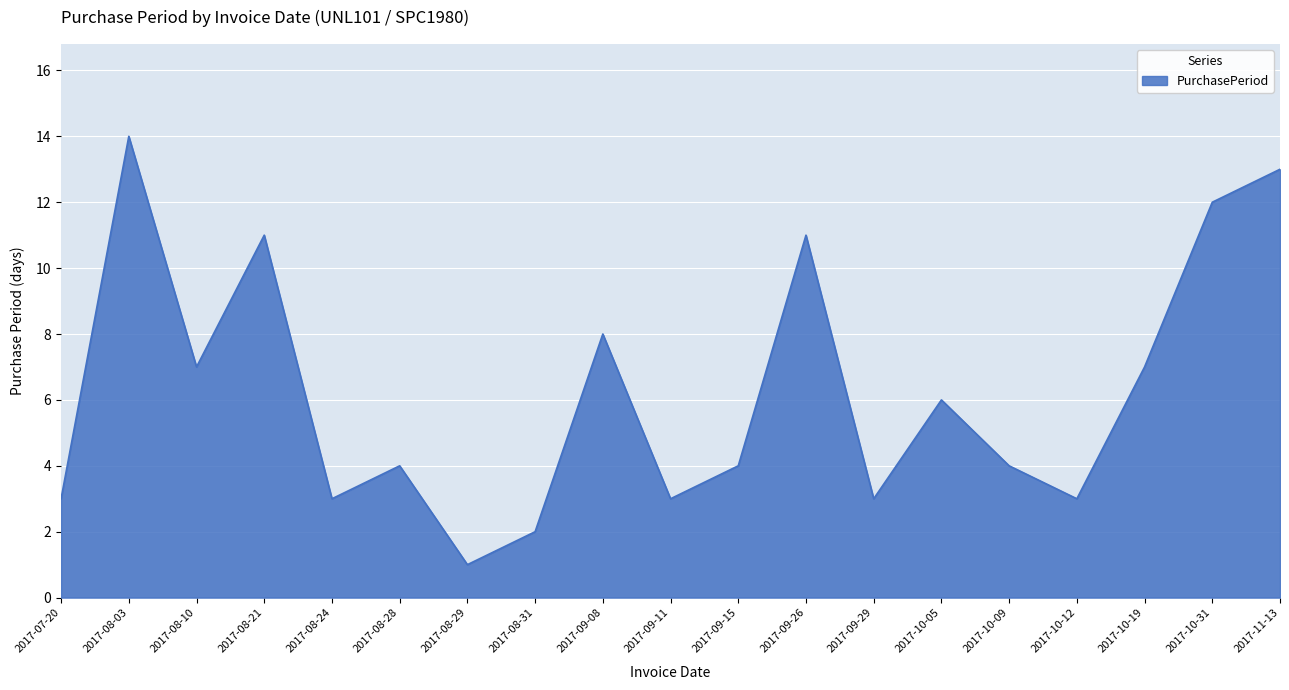

What position from the right is 2017-08-10?

17